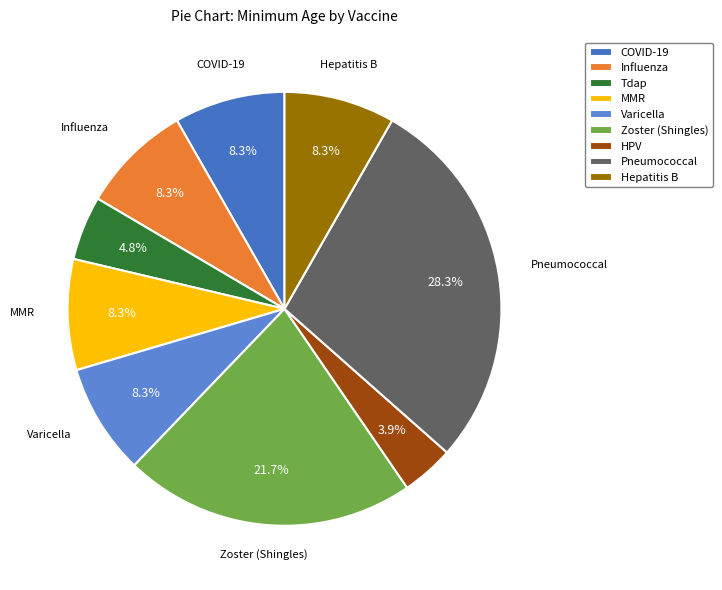

To the nearest percent, what portion does Influenza represent?

8%